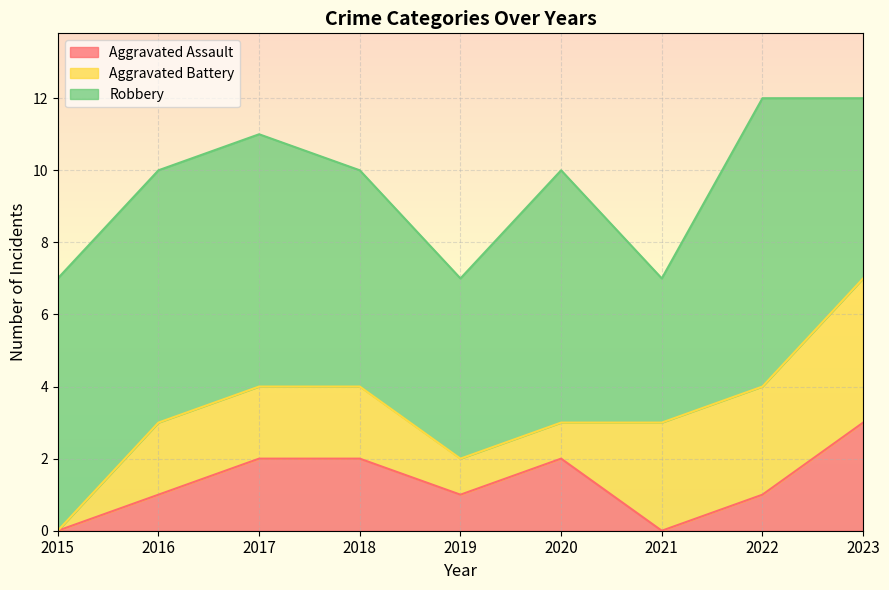

How many series are shown in this chart?

3